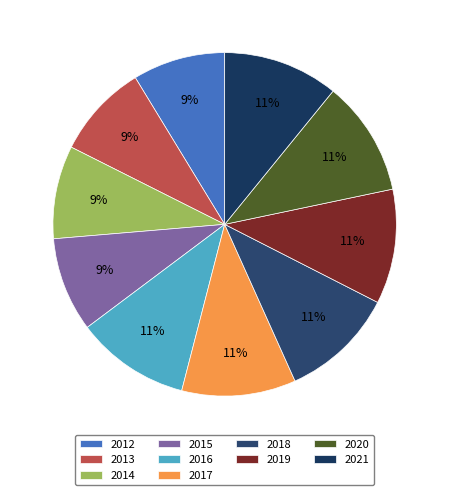

How many segments does this pie chart have?

10